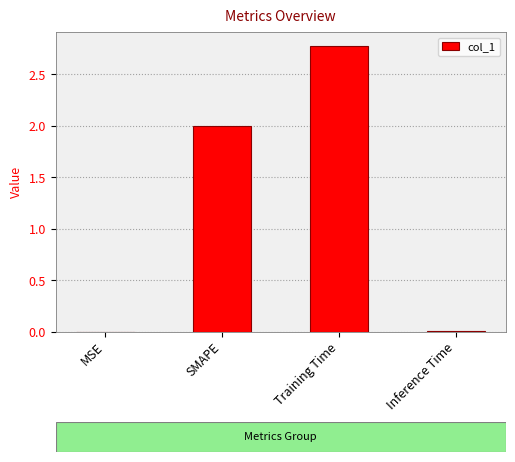

What value does the data have at Training Time?

2.8